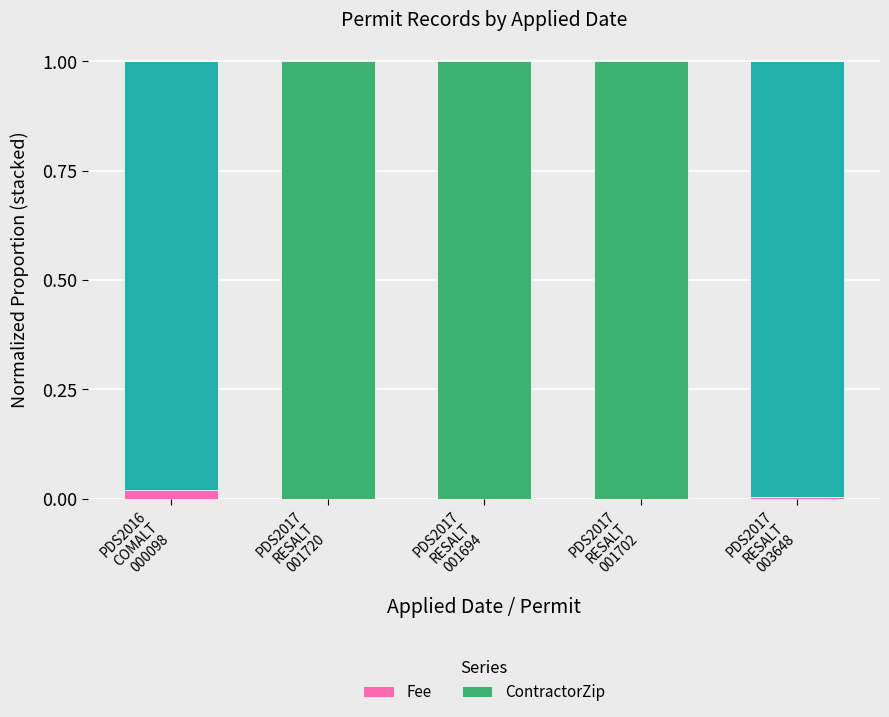

Which series has the largest total across all categories?

ContractorZip